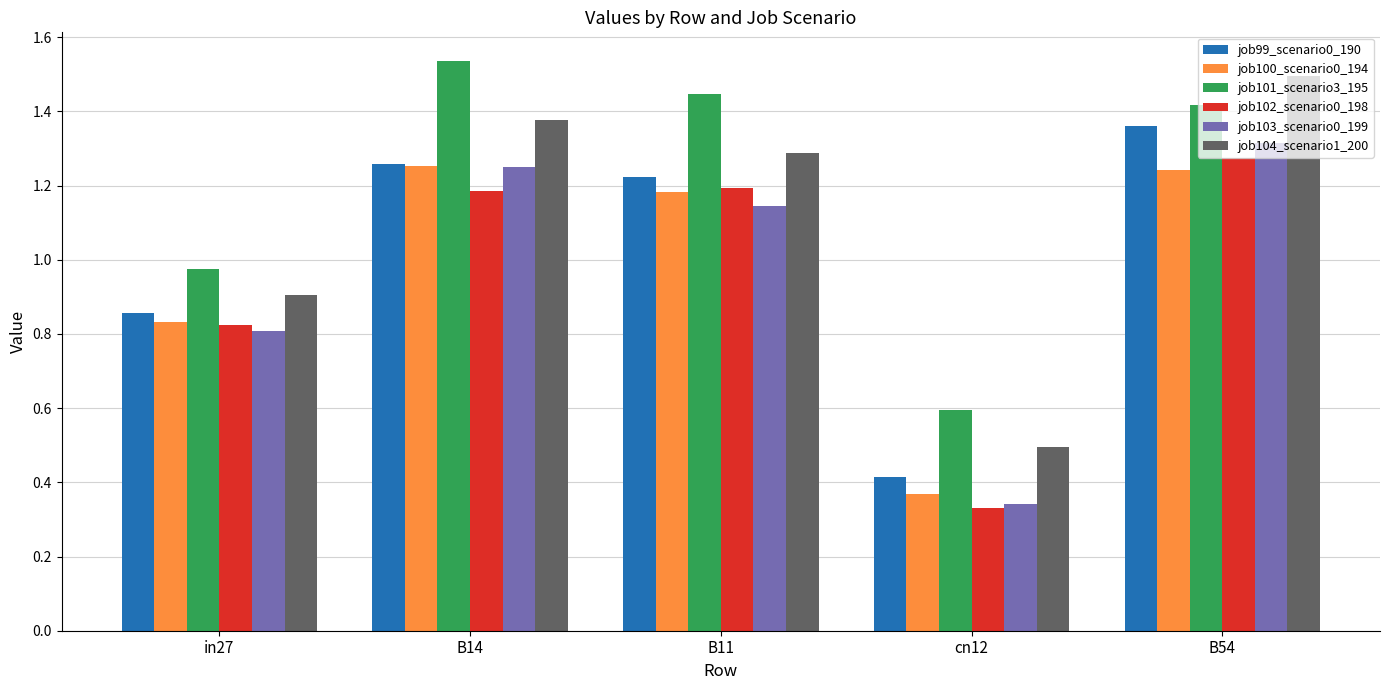

Read the job101_scenario3_195 value at cn12.

0.6